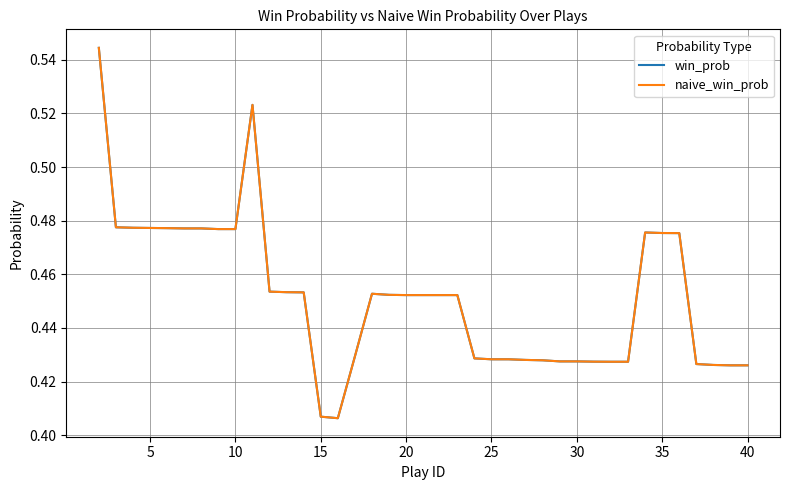

Does the chart display data point markers on the line(s)?

No